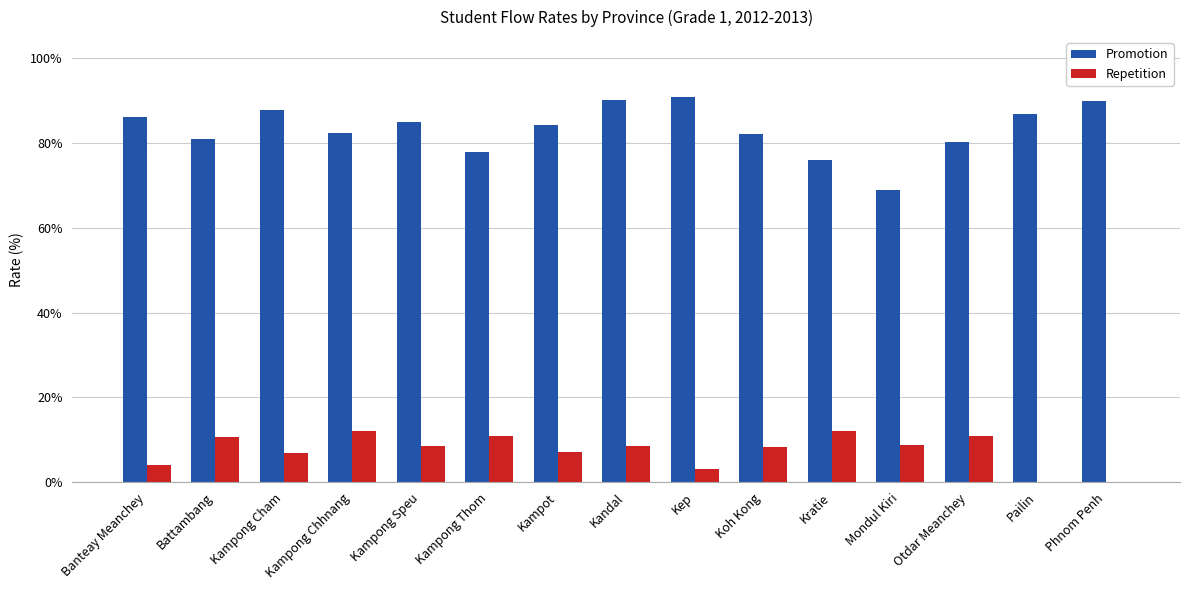

What are all the series names shown in the legend?

Promotion, Repetition